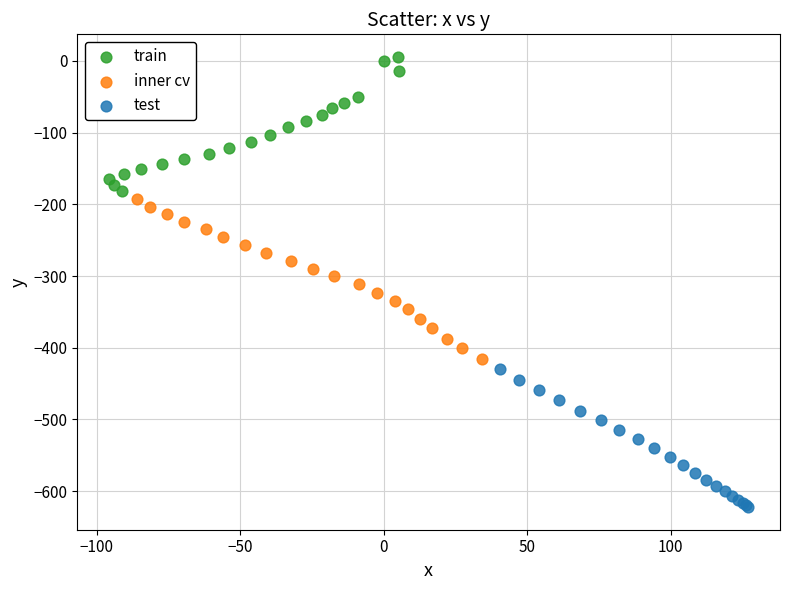

Which series contains the highest Y value?

train